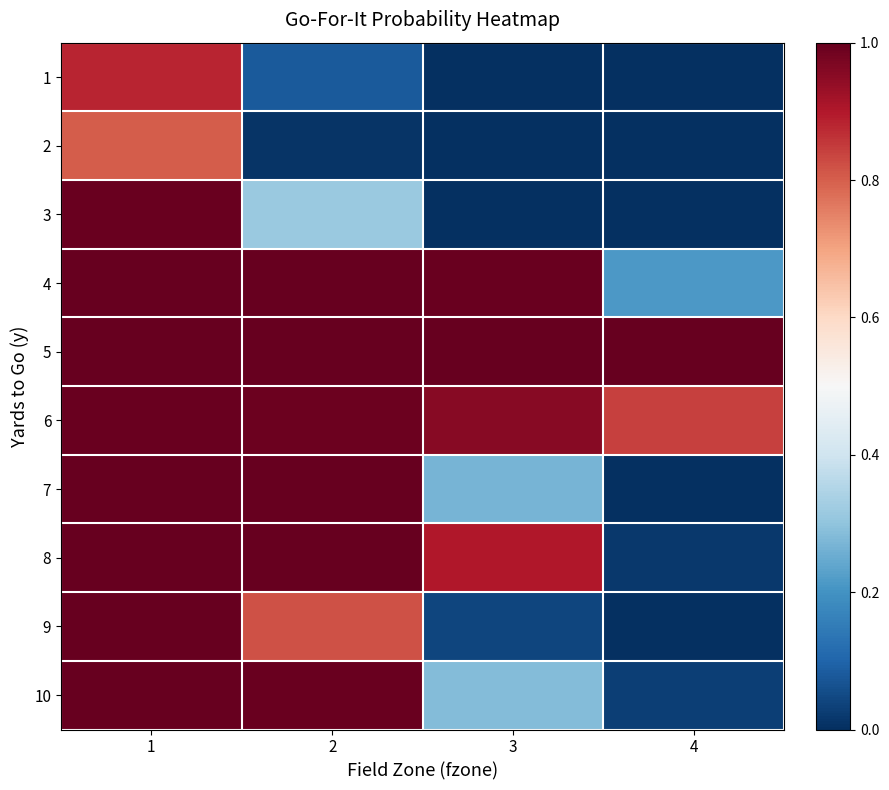

What is the difference between the highest and lowest values at 3?

1.0